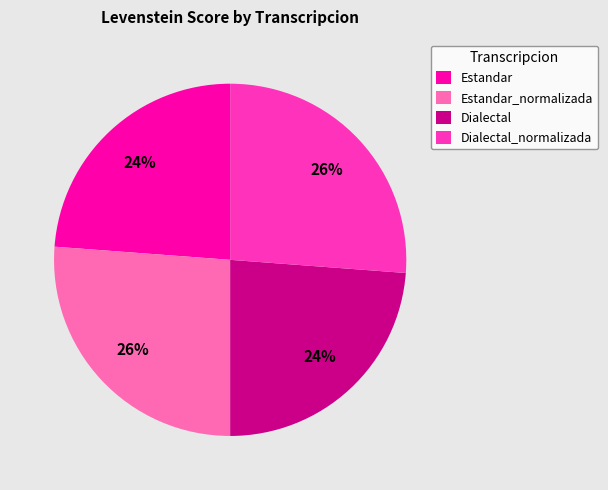

To the nearest percent, what portion does Estandar represent?

24%